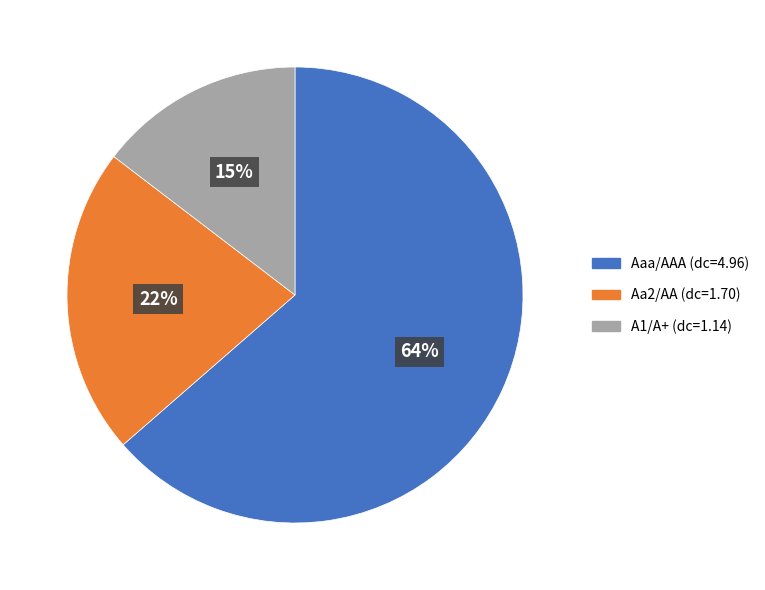

To the nearest percent, what is the average slice percentage?

33%